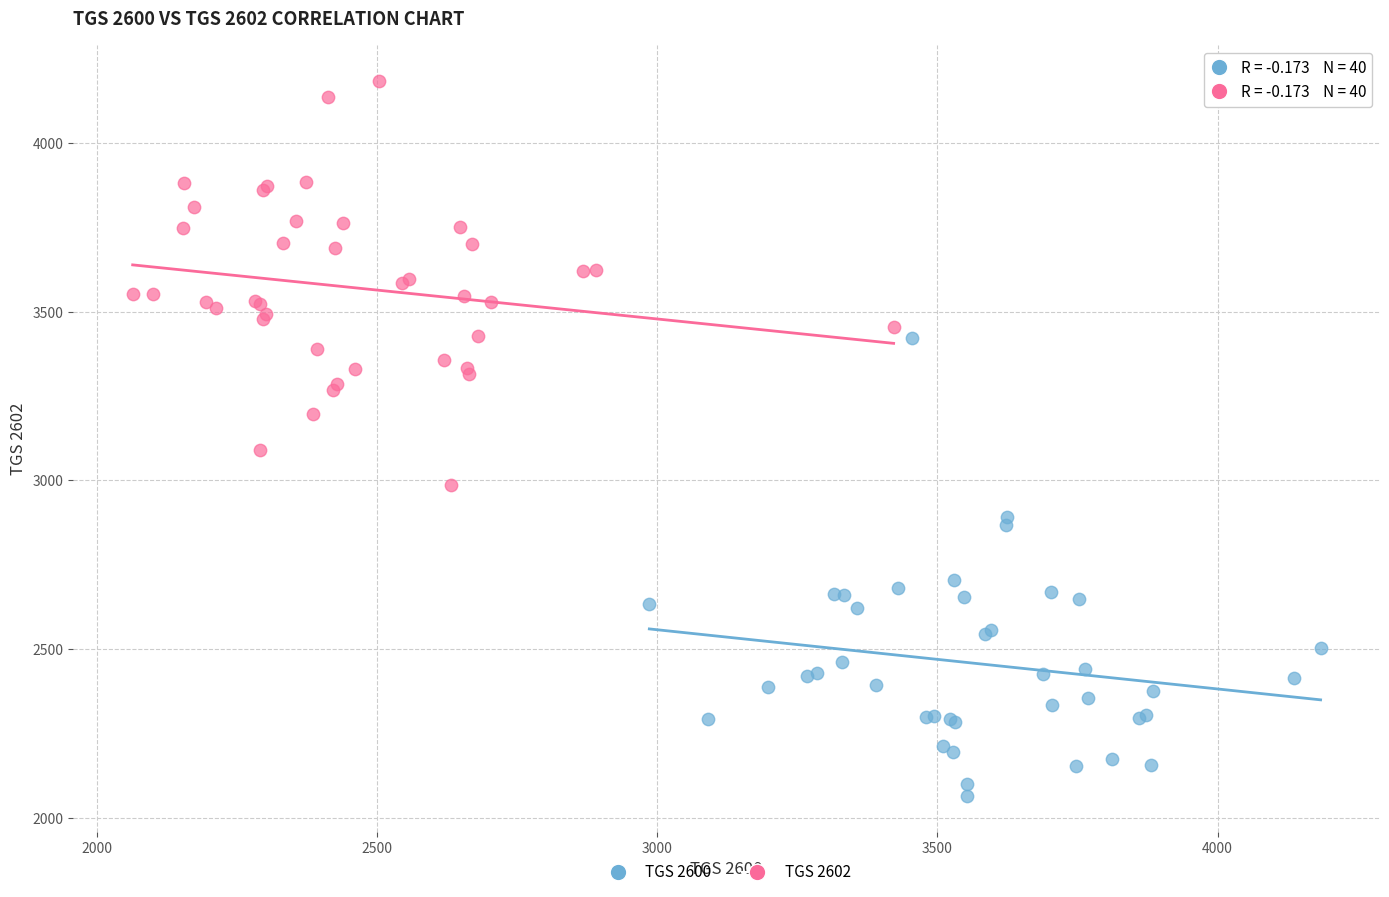

Which series reaches the maximum Y coordinate?

TGS 2602